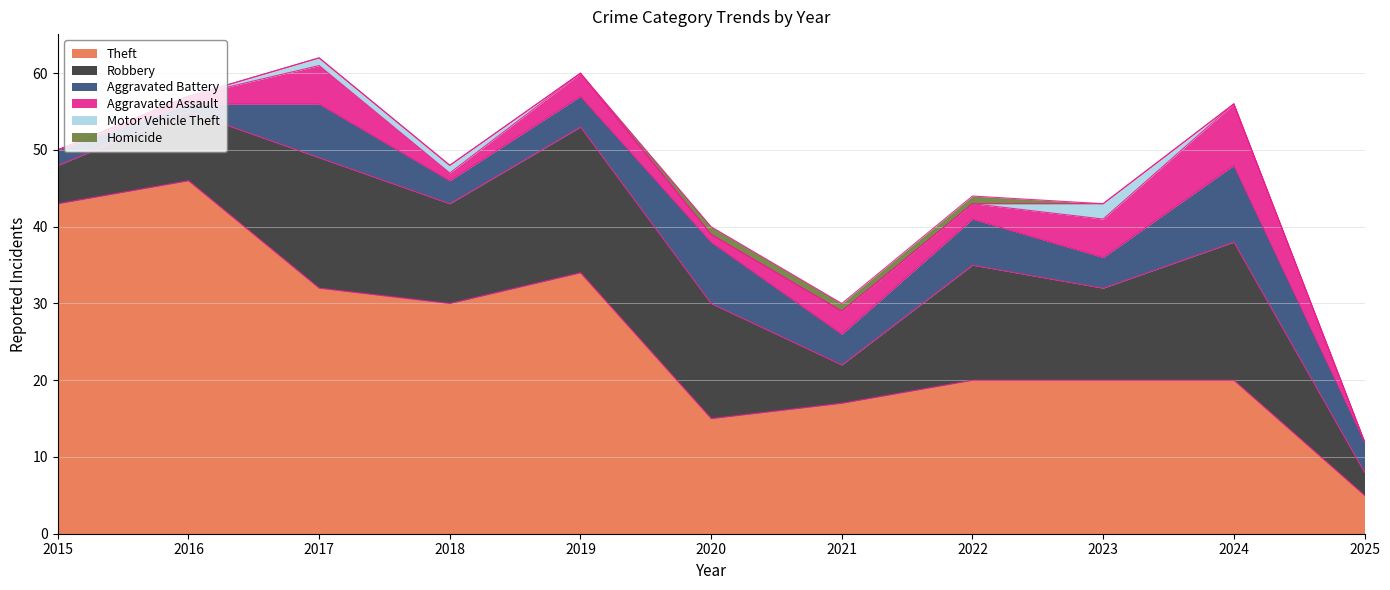

How many series are shown in this chart?

6